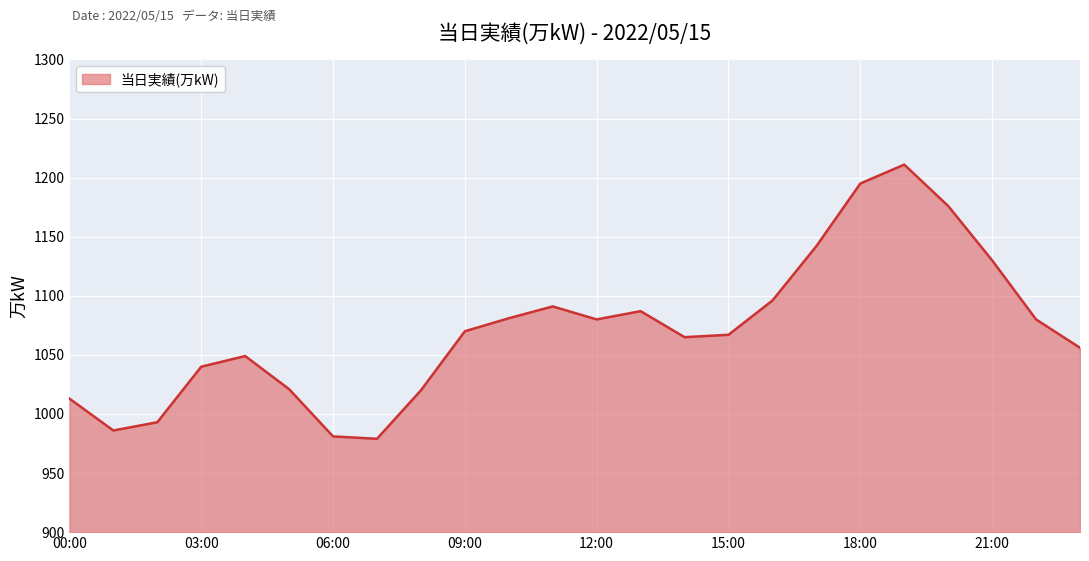

What is the maximum value shown in the chart?

1211